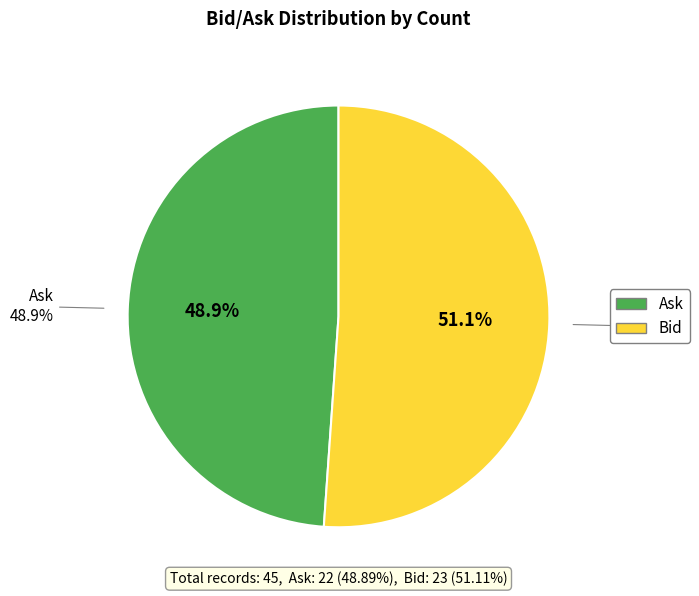

Is the sum of Ask and Bid greater than half?

Yes